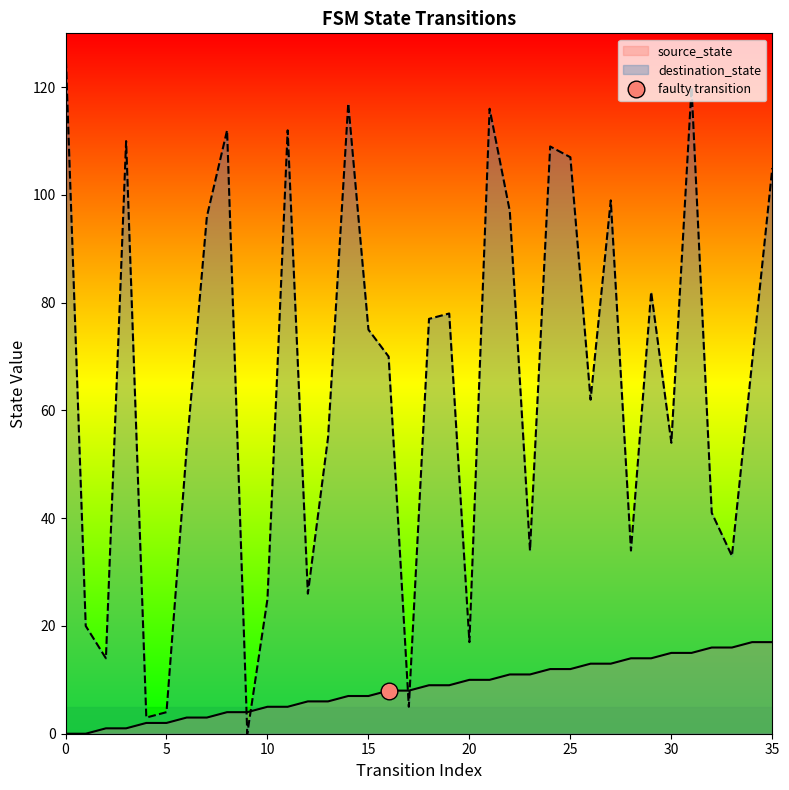

The value of destination_state at 32 is 16. True or false?

False